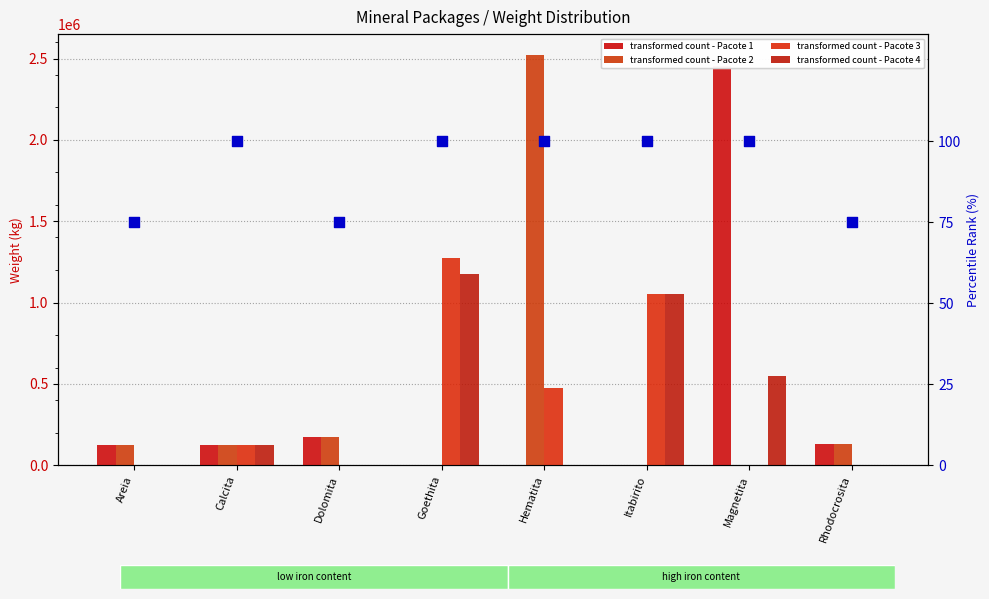

Which series has the largest total across all categories?

Pacote 2